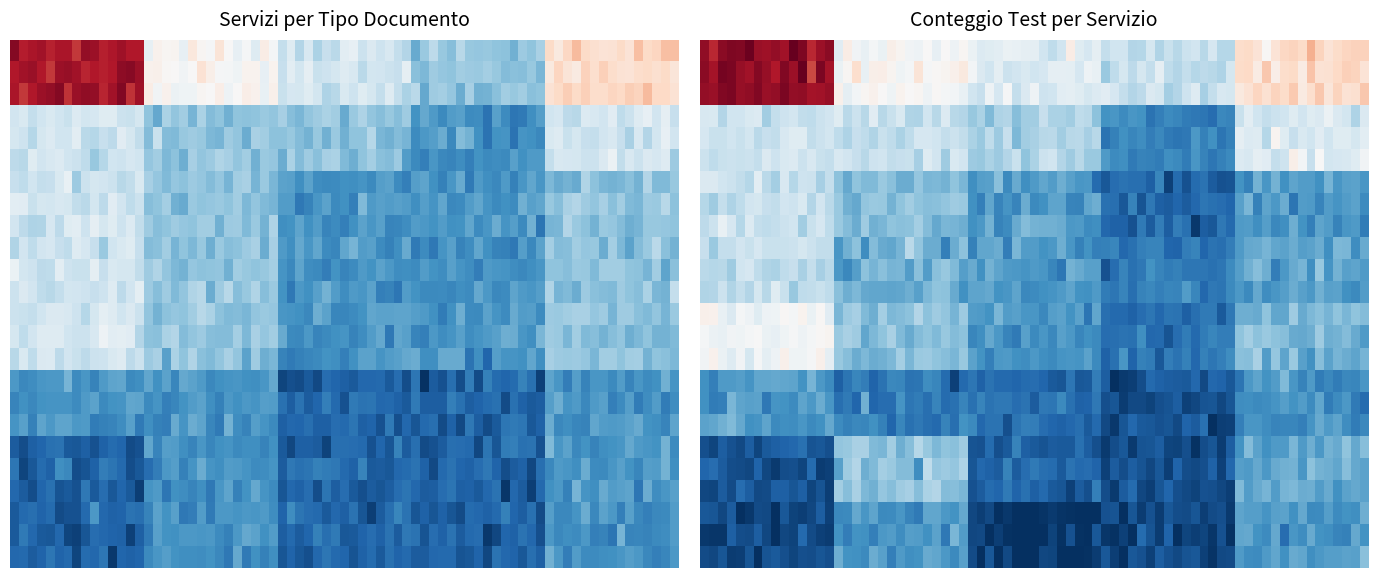

The value of RECUPERO at SING_VAC is 3. True or false?

True